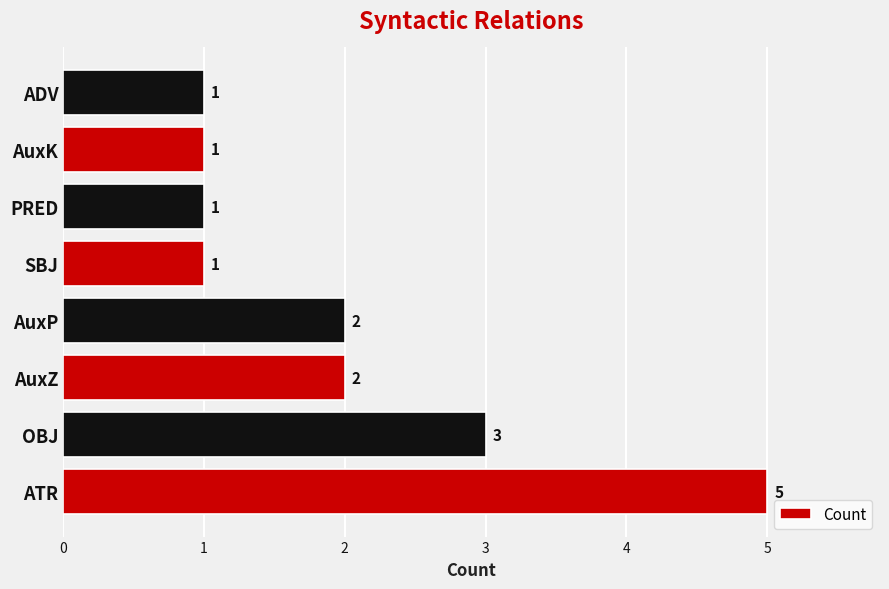

Approximately how many times larger is the value at AuxP compared to AuxK?

2.0